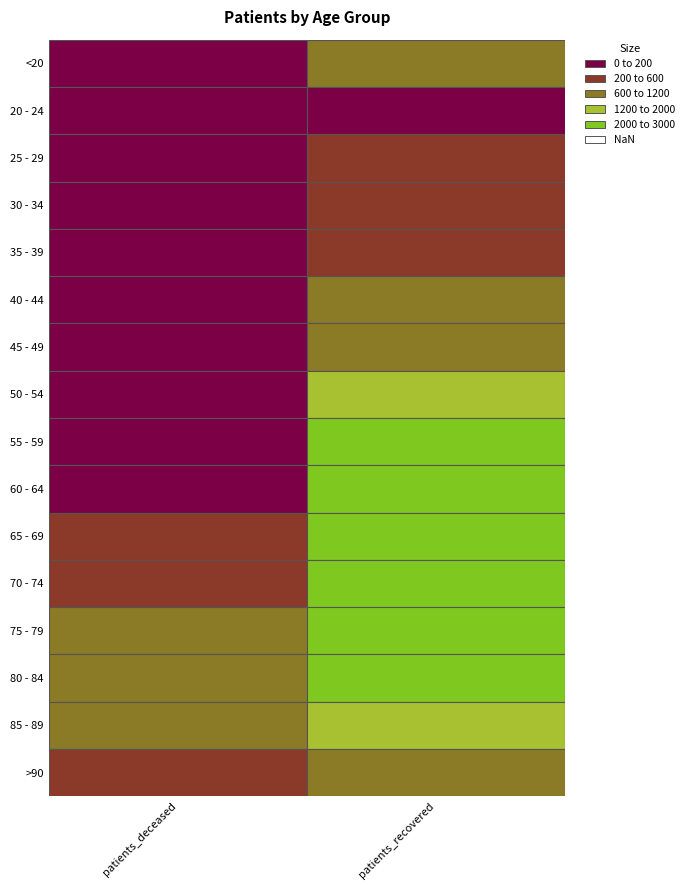

At 0, list the series in order from smallest to largest.

20 - 24, 25 - 29, <20, 30 - 34, 40 - 44, 35 - 39, 45 - 49, 50 - 54, 55 - 59, 60 - 64, 65 - 69, >90, 70 - 74, 85 - 89, 75 - 79, 80 - 84